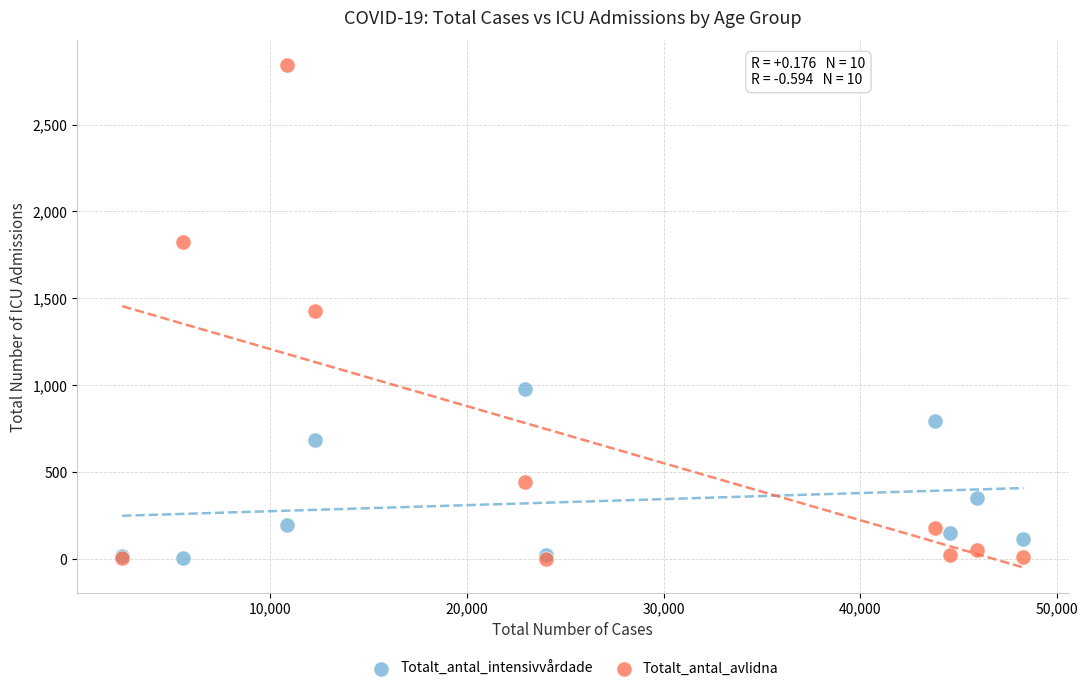

In the Totalt_antal_intensivvårdade series, what Y value is closest to 491?

349